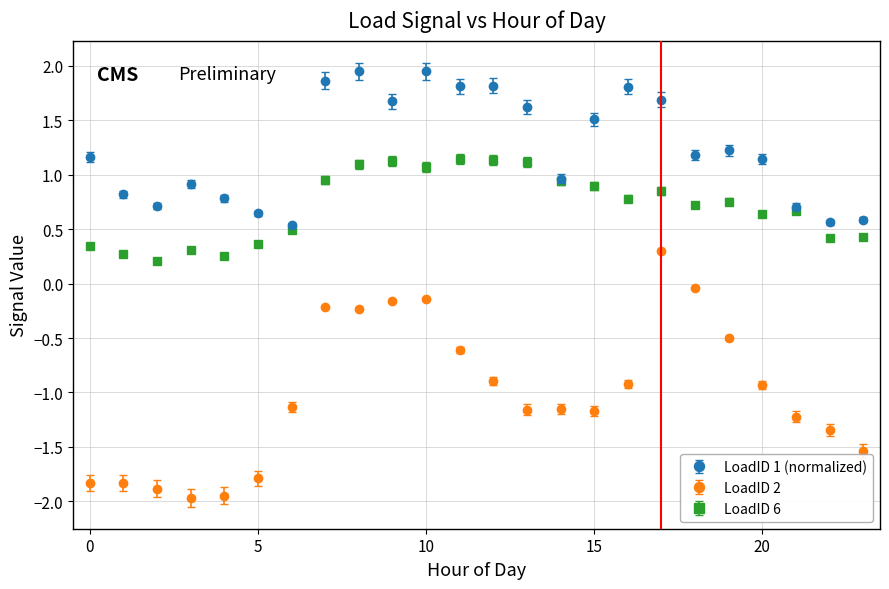

At how many categories does at least one series exceed -1?

24